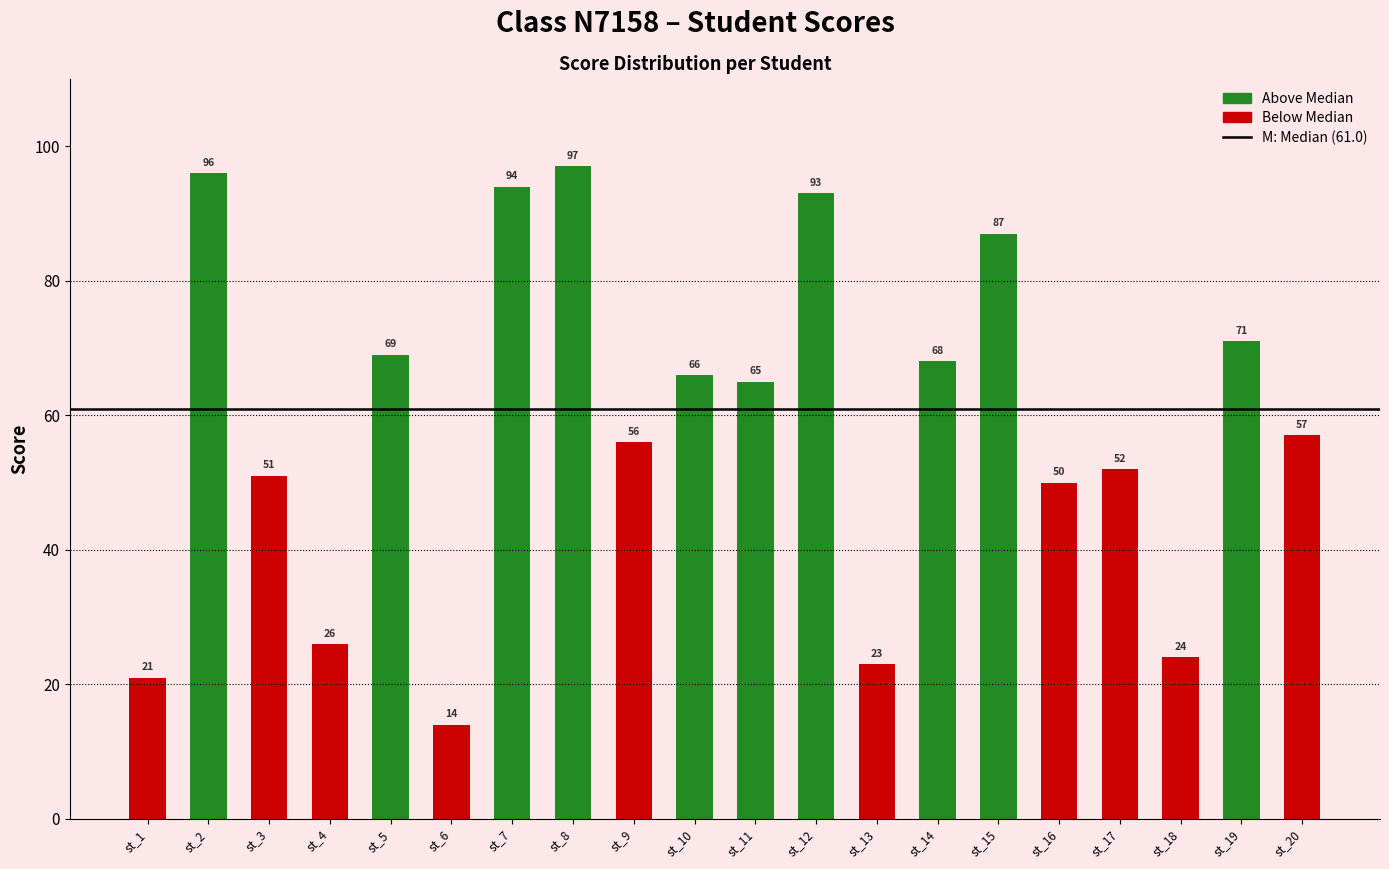

What is the maximum value shown in the chart?

97